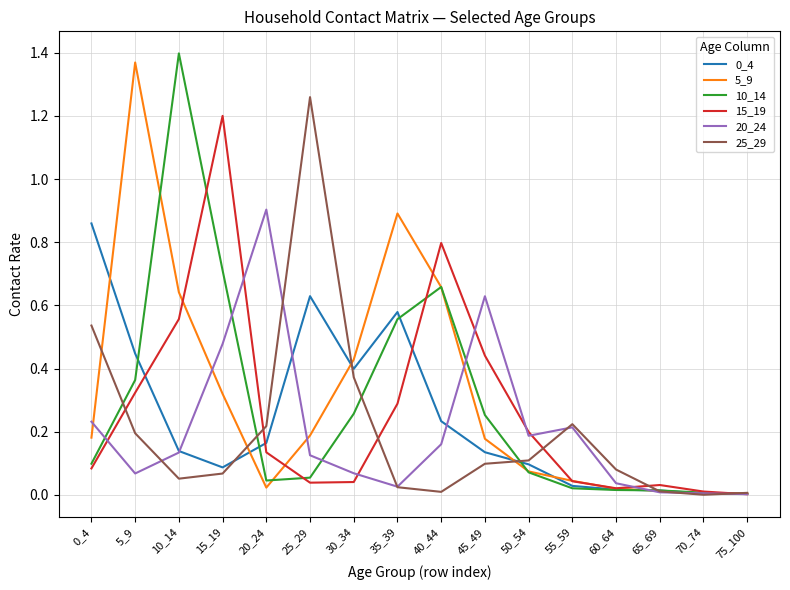

Is it true that 25_29 equals 0.2 at 5_9?

True